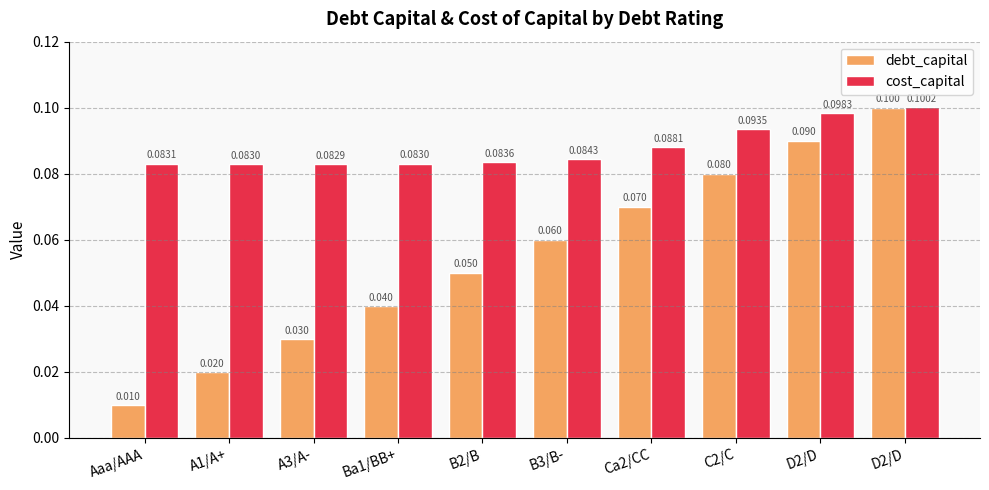

How many categories are shown in the chart?

10